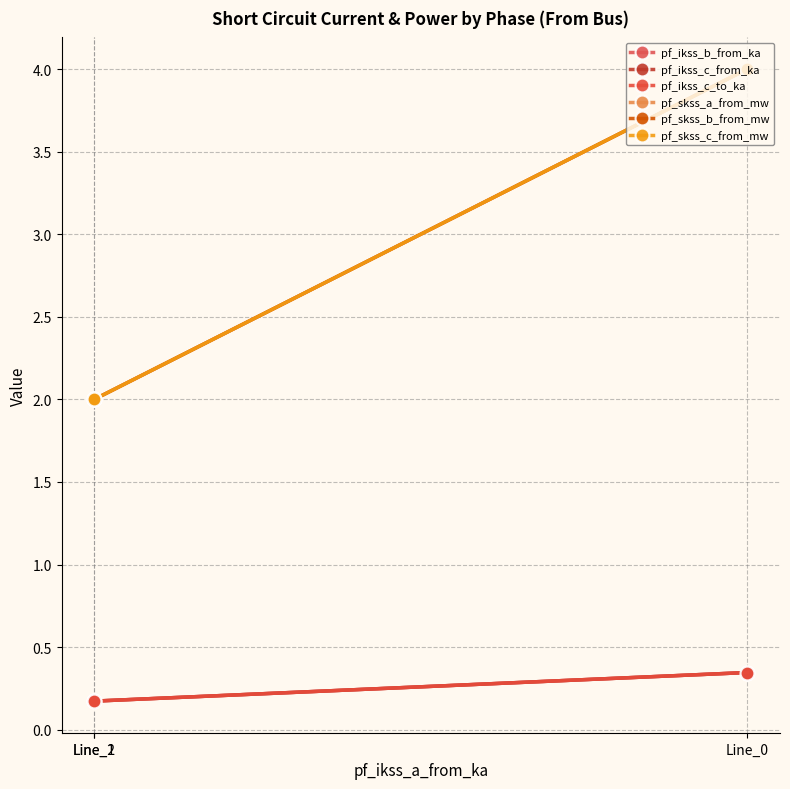

What is the sum of the pf_skss_a_from_mw values at Line_0 and Line_2?

6.0